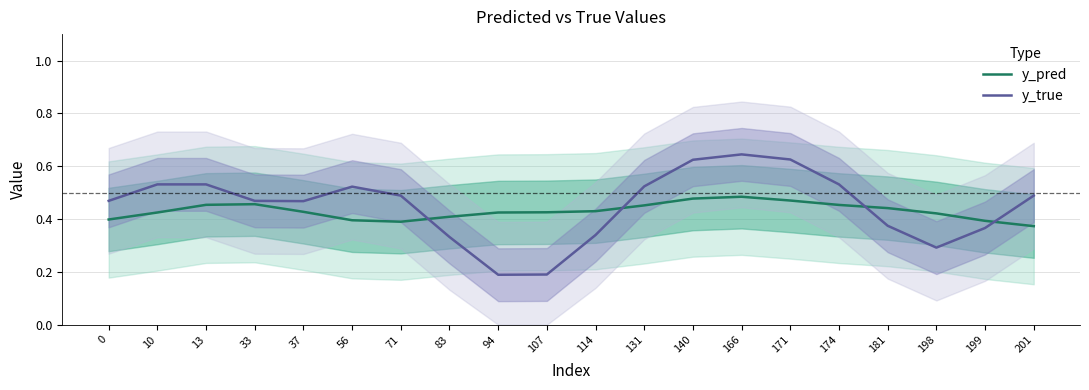

What are all the series names shown in the legend?

y_pred, y_true